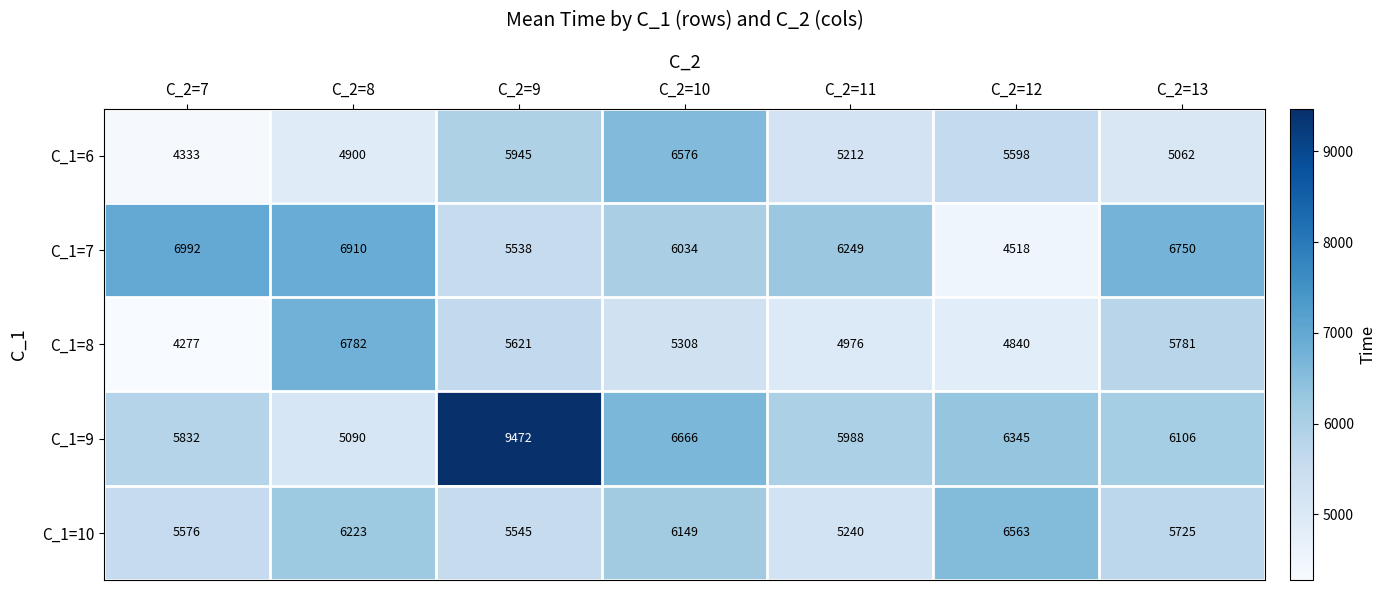

What is the difference between the highest and lowest values at C_2=9?

3934